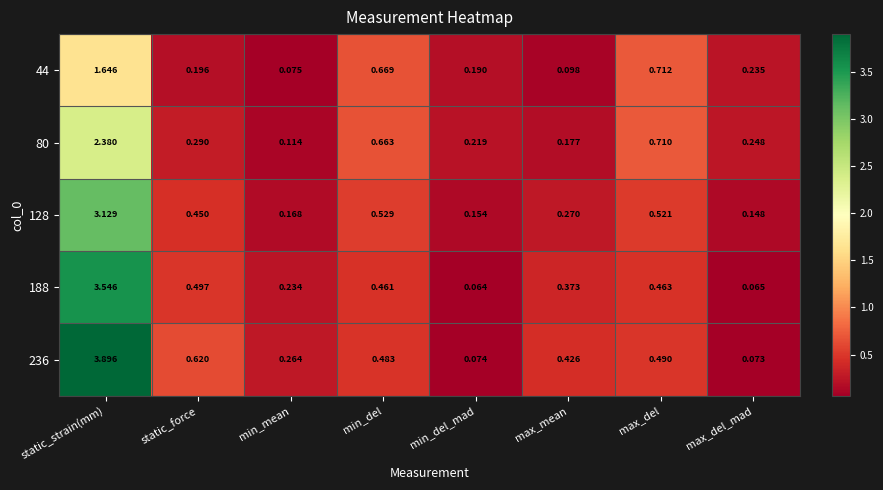

What is the total value across all series at max_mean?

1.3